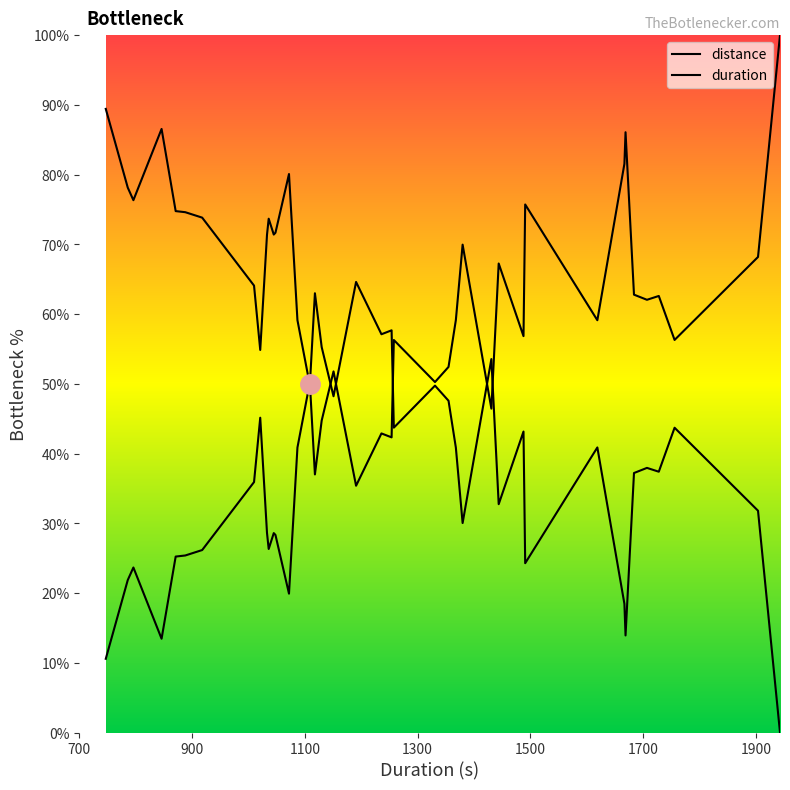

True or false: duration and distance cross at least once.

True